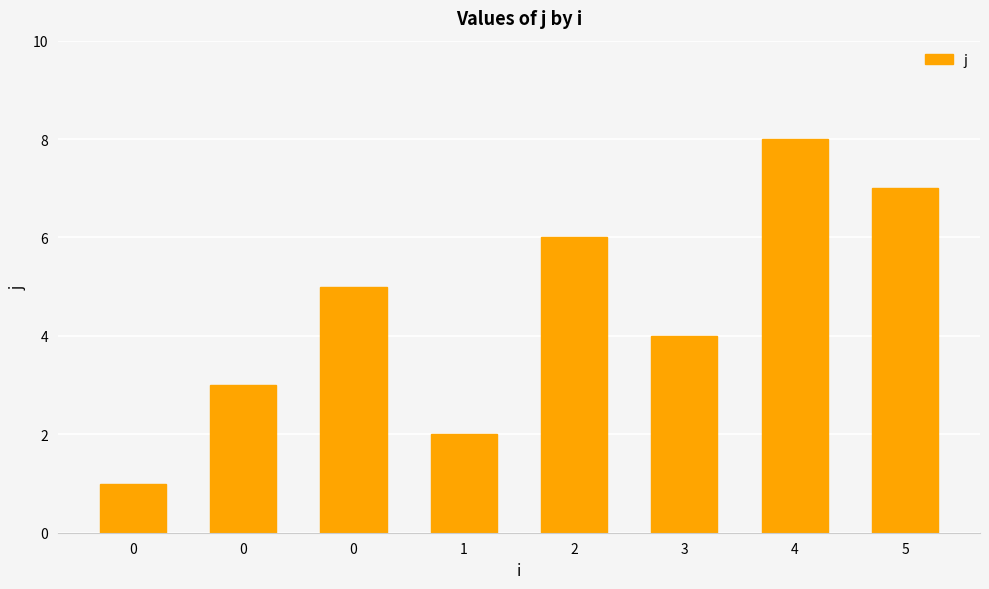

Where does the data first go above 5?

2